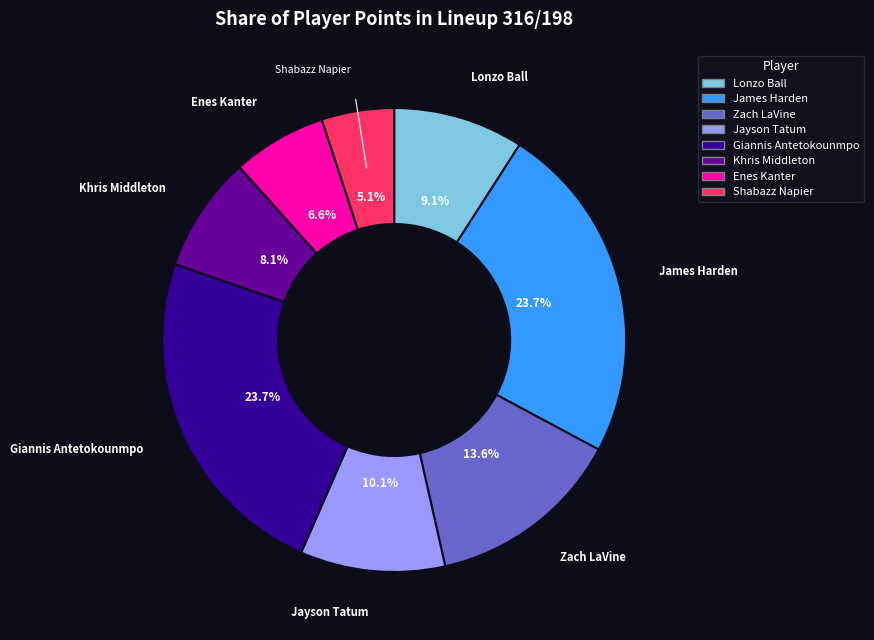

Is there any slice that represents more than half of the pie?

No